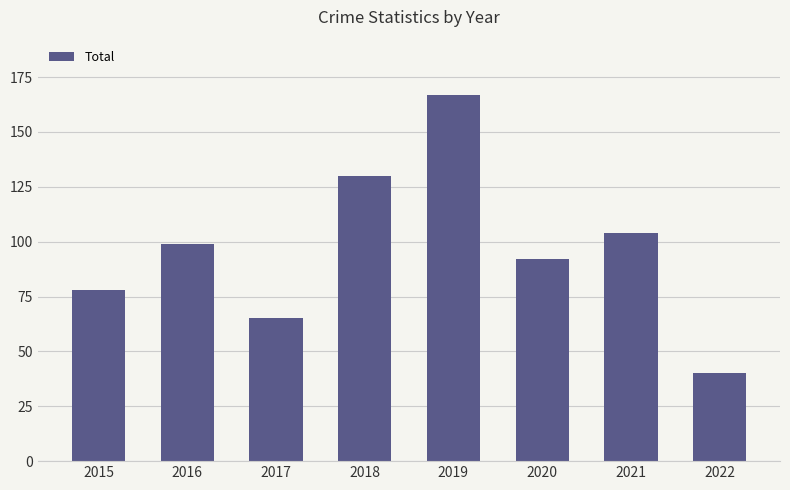

Does the chart contain any negative values?

No